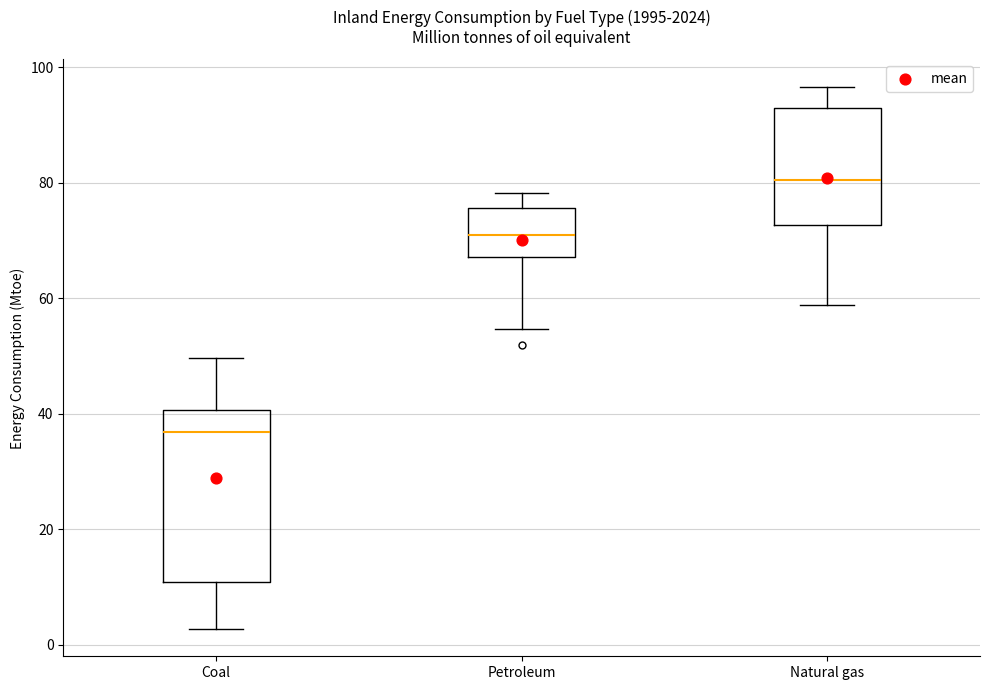

Comparing the boxes themselves (not the whiskers), which one is the tallest?

Coal